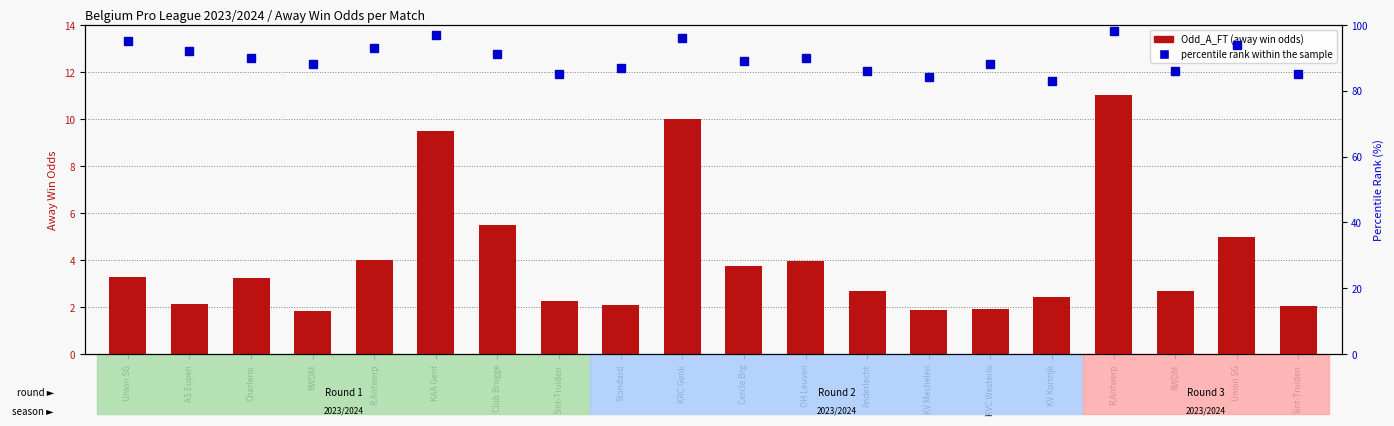

Which series changed the most between Union SG and KRC Genk?

Odd_A_FT